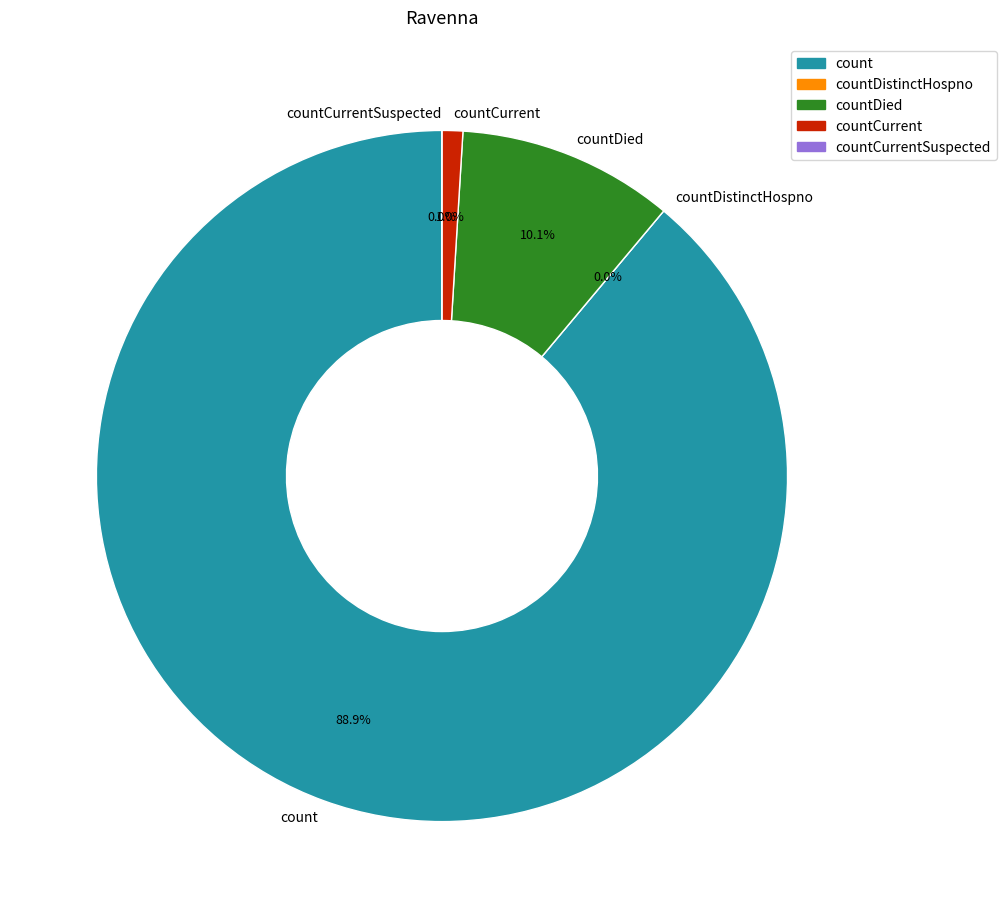

What portion of the pie excludes countCurrent?

99.0%